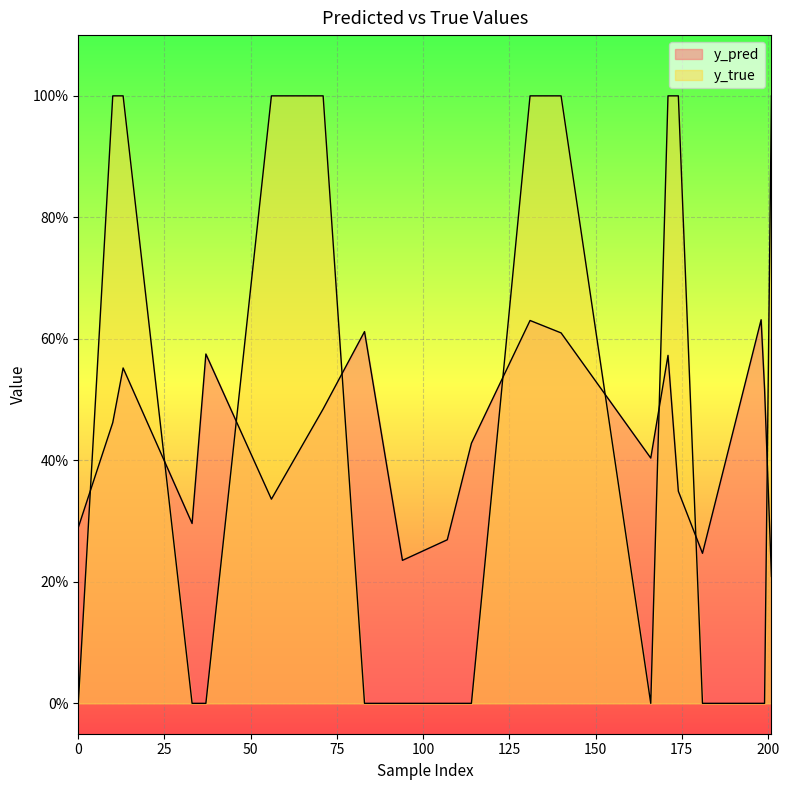

How many values in the y_true series exceed 0?

9